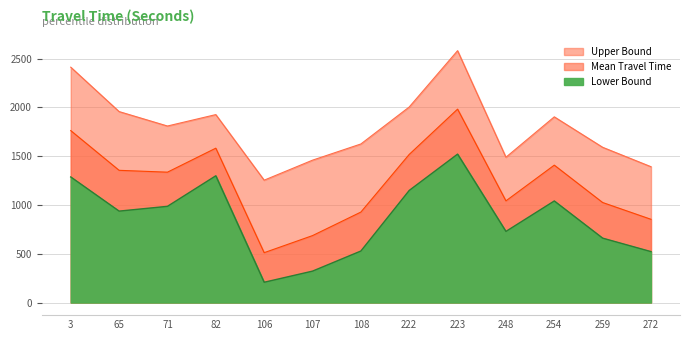

Rank the series at 259 from highest to lowest value.

Upper Bound, Mean Travel Time, Lower Bound